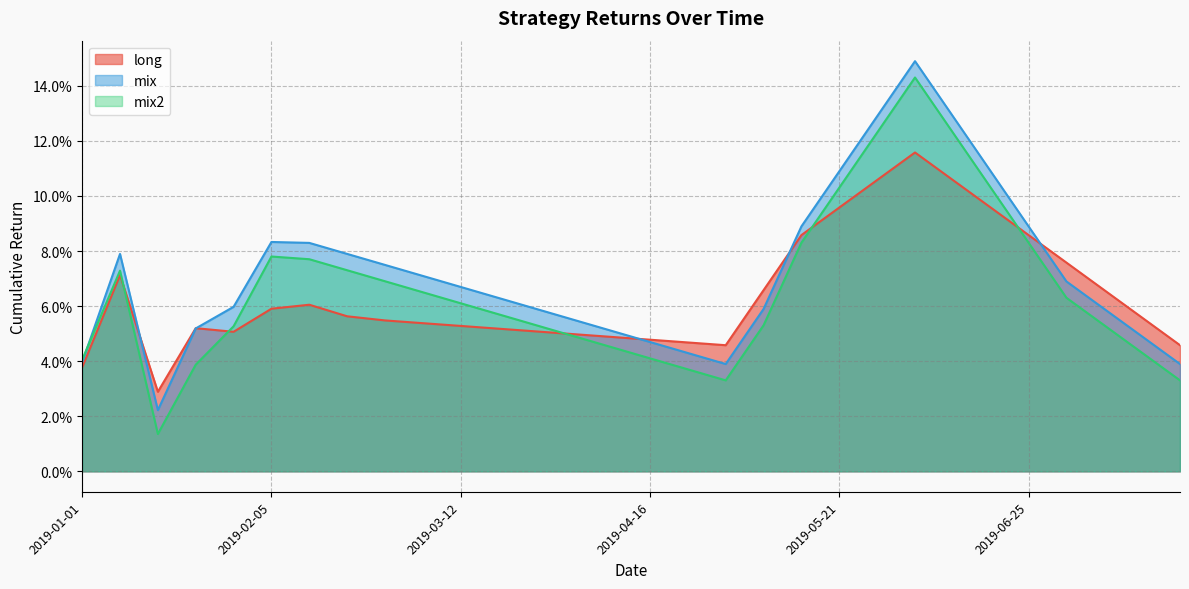

The value of mix2 at 2019-06-04 is 0.2. True or false?

False